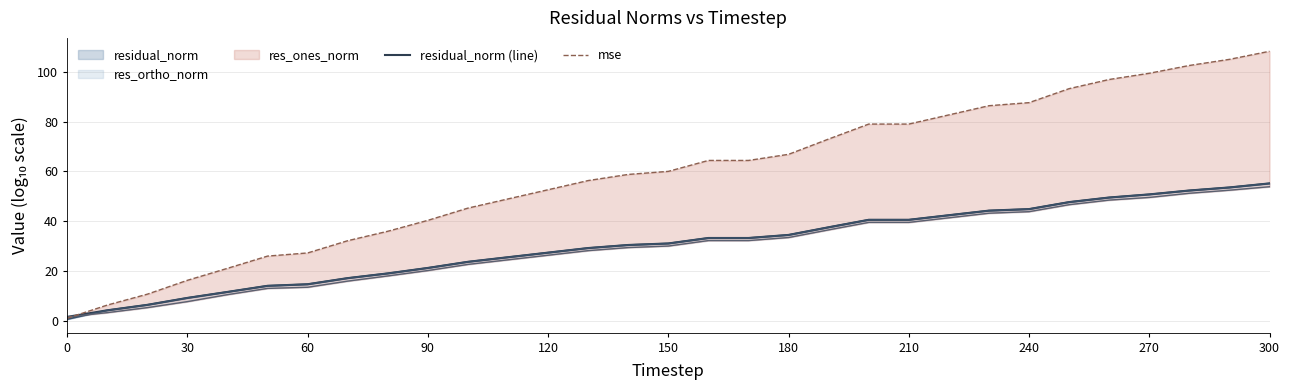

Does the chart have visible grid lines?

Yes